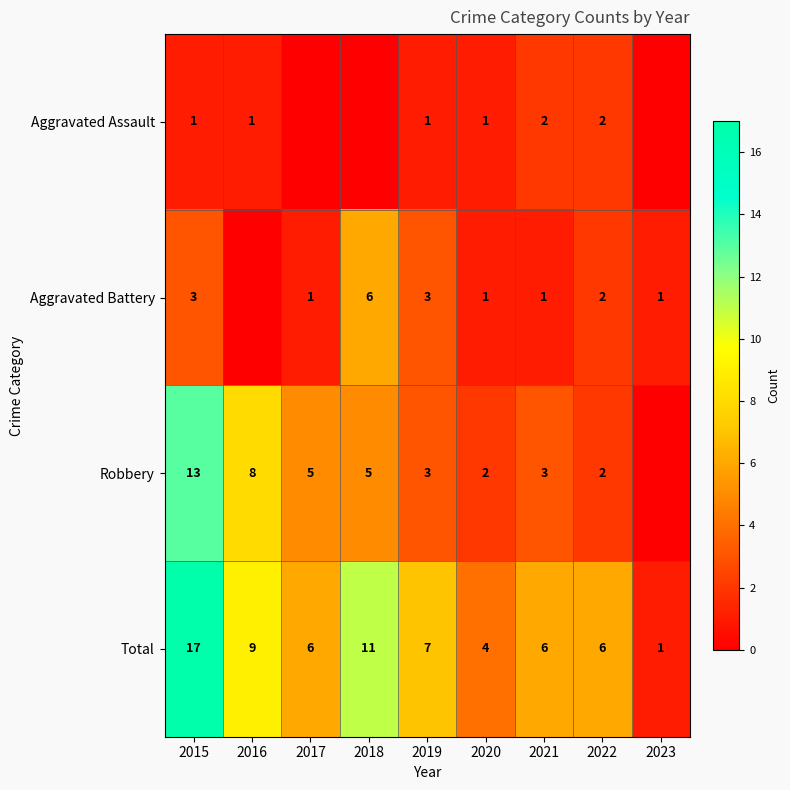

True or false: Aggravated Battery has a value of 1 at 2019.

False